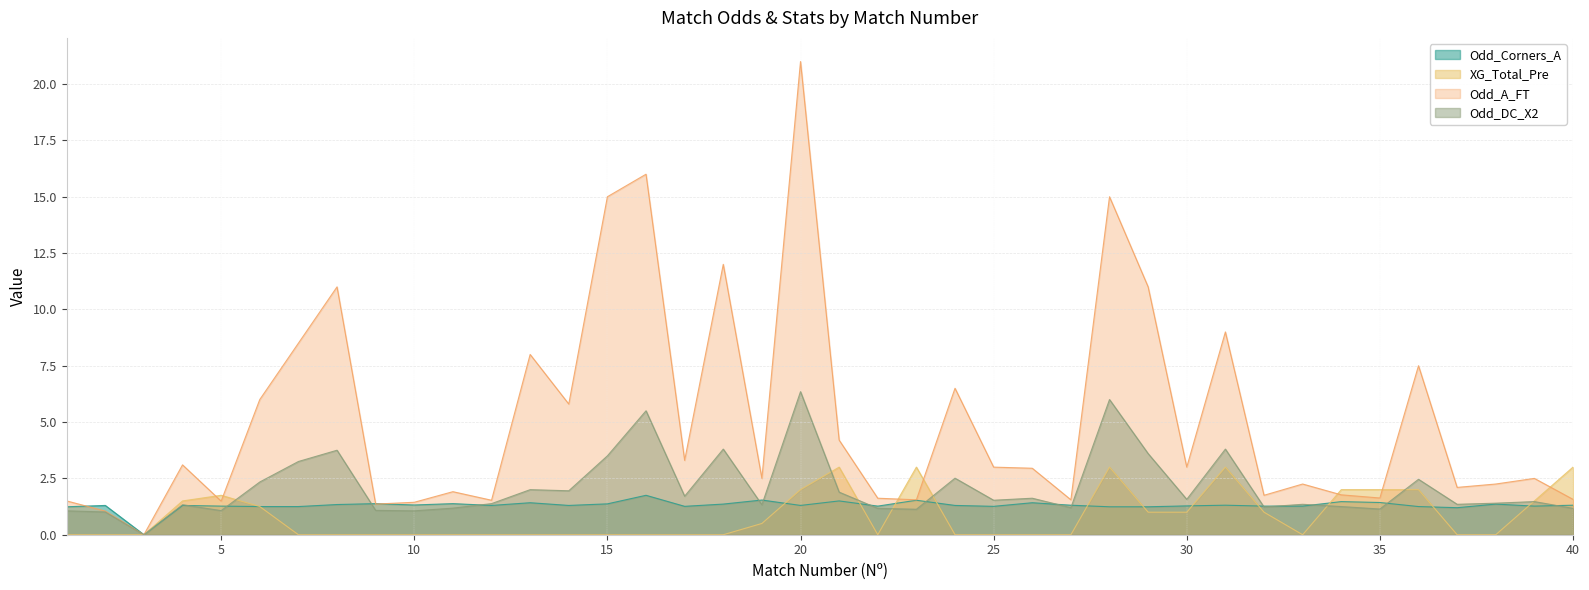

Which has a higher value, 29 or 36?

36